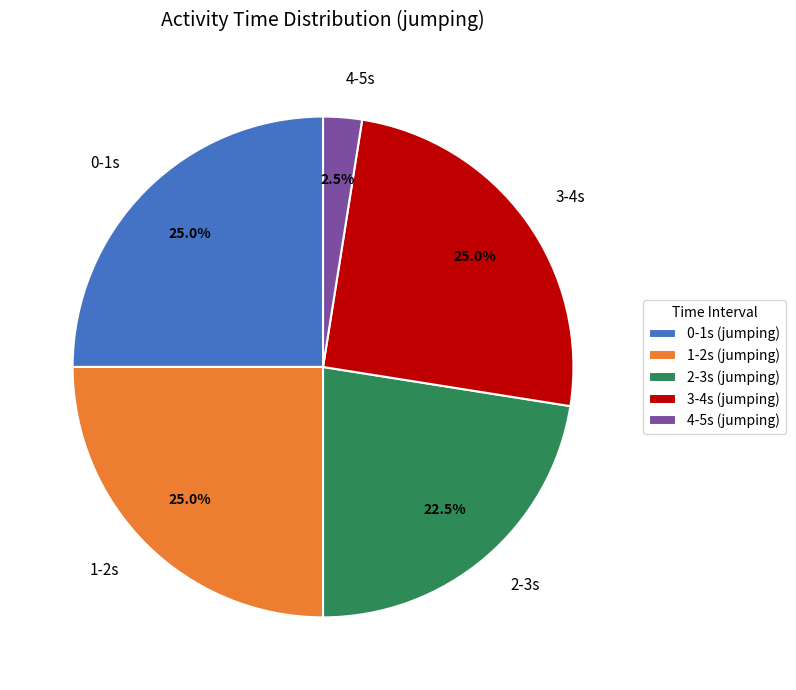

Is there a majority slice in this chart?

No